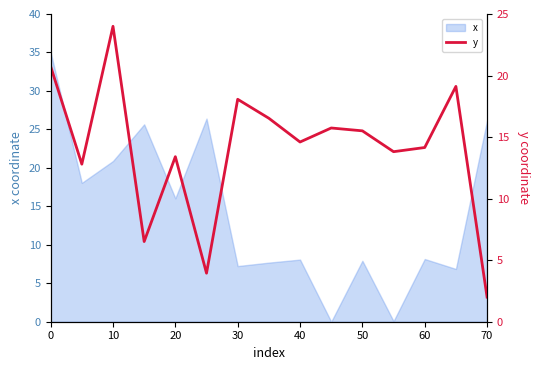

How many points are lower than both their immediate neighbors (excluding endpoints)?

5